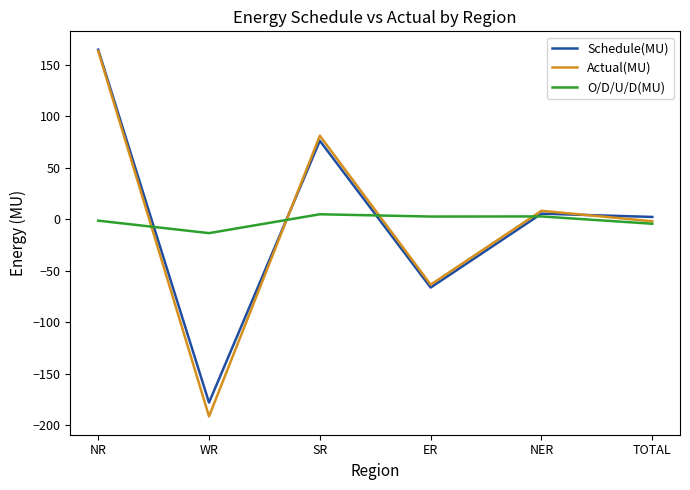

Is it true that Actual(MU) equals -63.4 at ER?

True